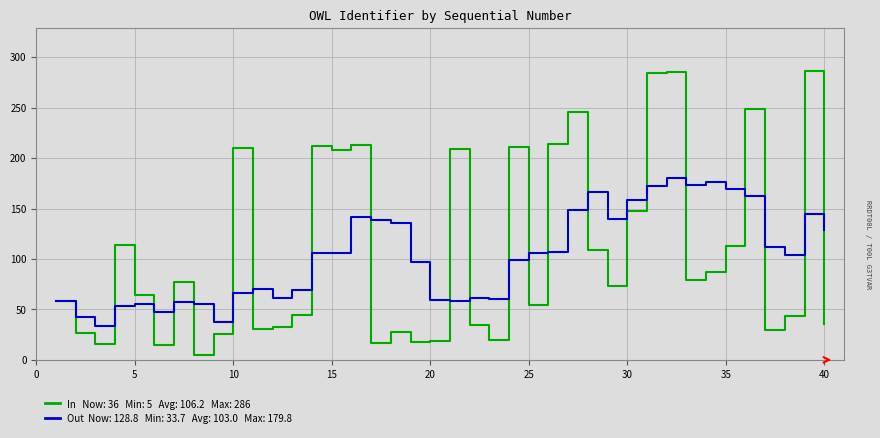

What is the maximum value shown in the chart?

286.0